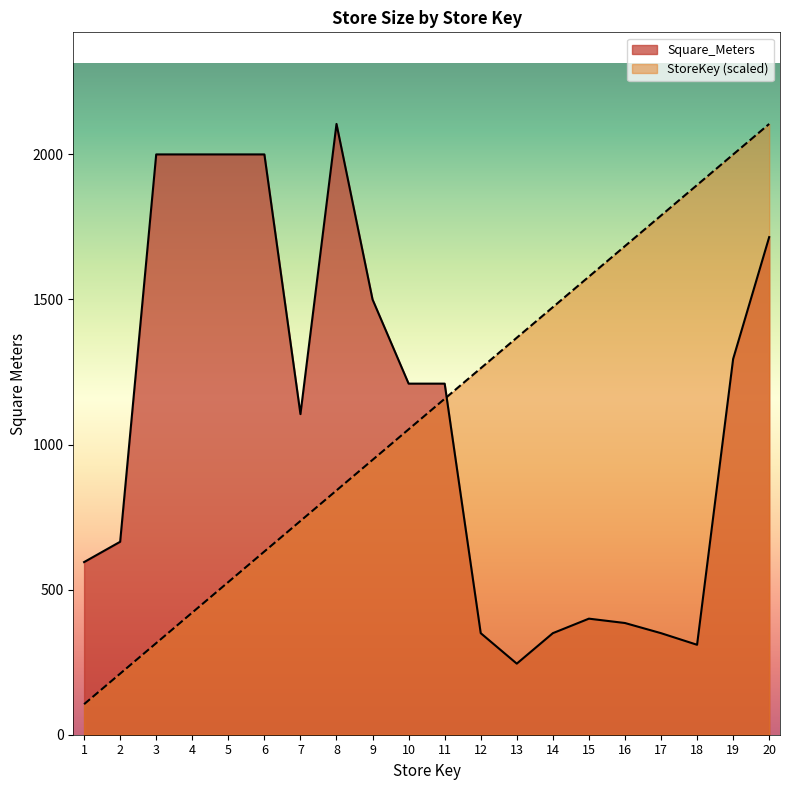

Where is StoreKey nearest to the value 1105?

10